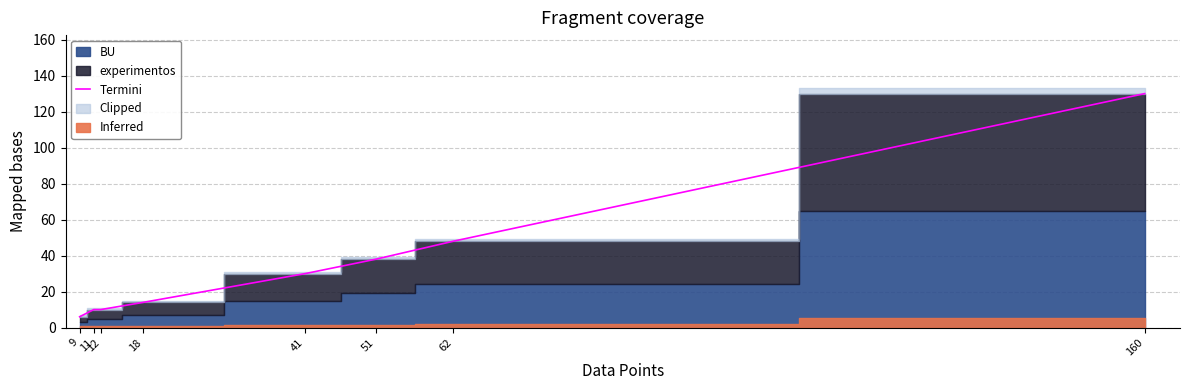

Reading left to right, what are all the values shown in this chart?

9=6	11=10	12=10	18=14	41=30	51=38	62=48	160=130